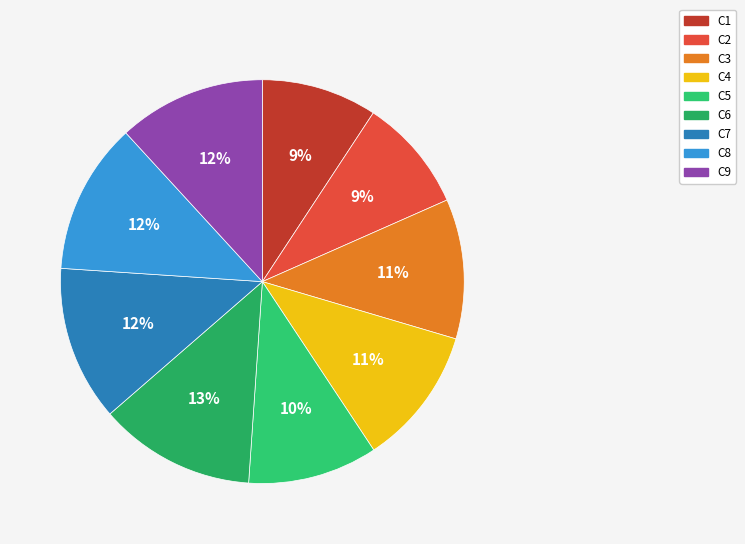

Combined, do C6 and C4 account for over 50%?

No